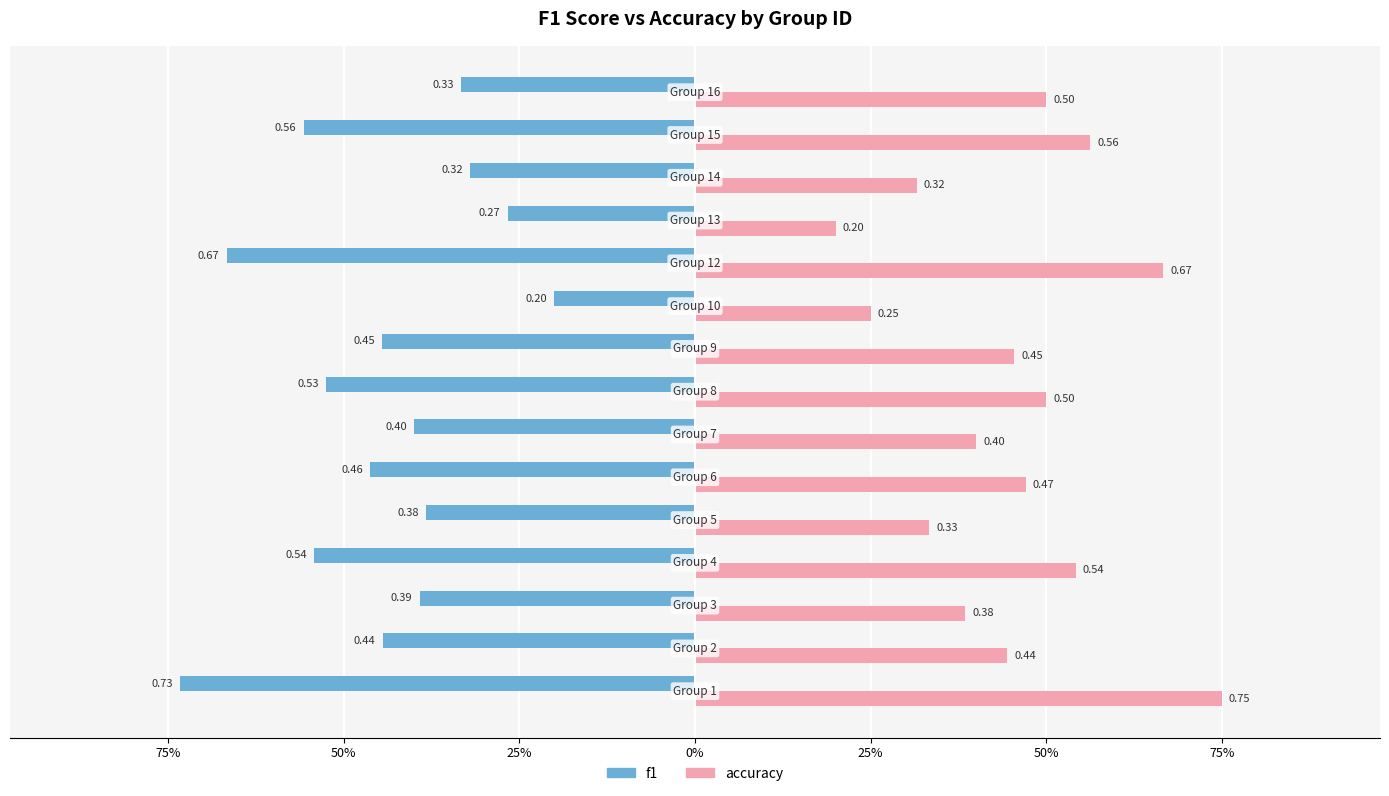

Rank the series by their average value, from highest to lowest.

accuracy, f1